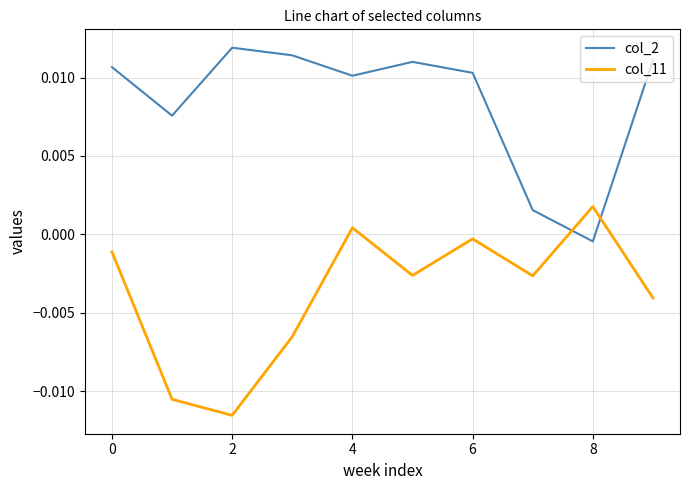

Which series has the largest total across all categories?

col_2